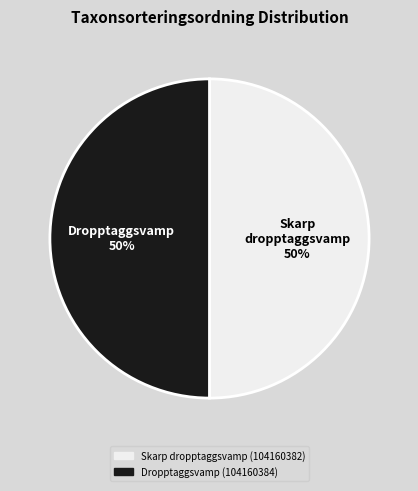

Is the sum of Dropptaggsvamp and Skarp dropptaggsvamp greater than half?

Yes